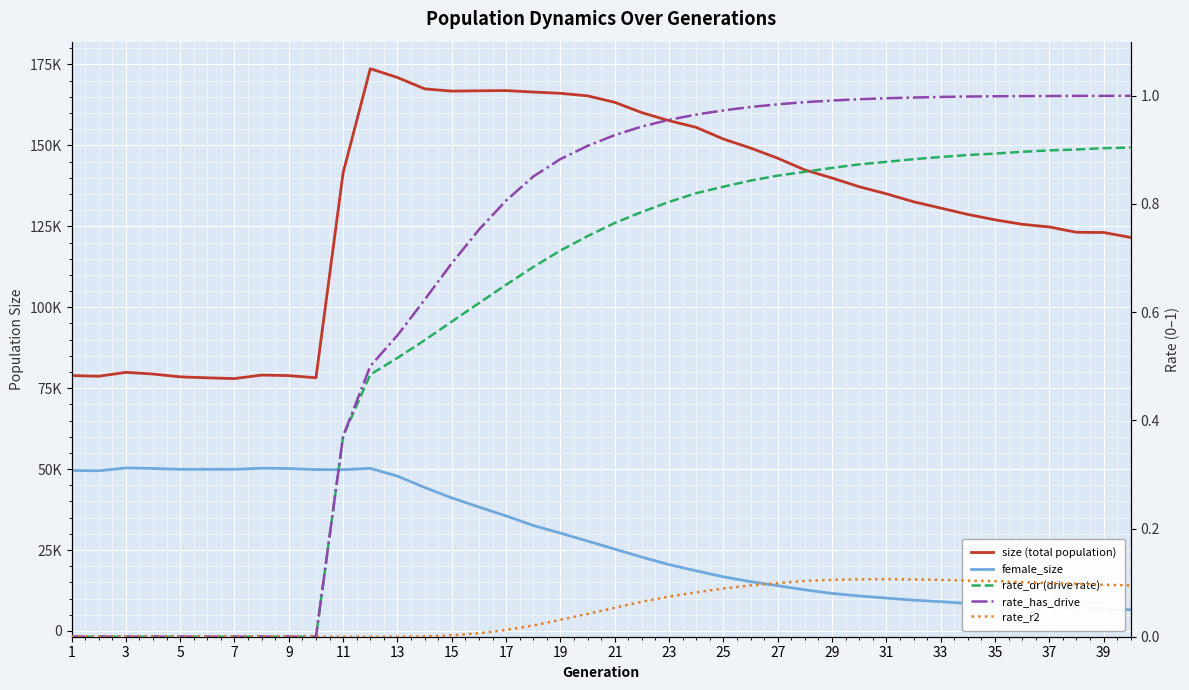

True or false: rate_r2 and rate_has_drive intersect in this chart.

False